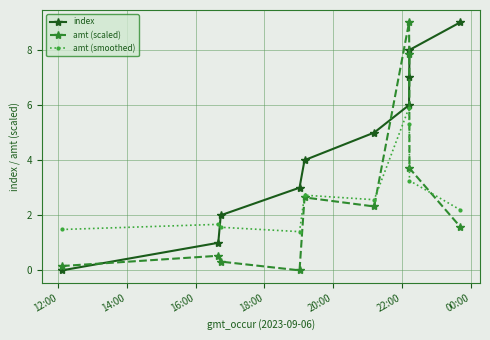

What is the difference between the maximum and second lowest values in the index series?

8.0